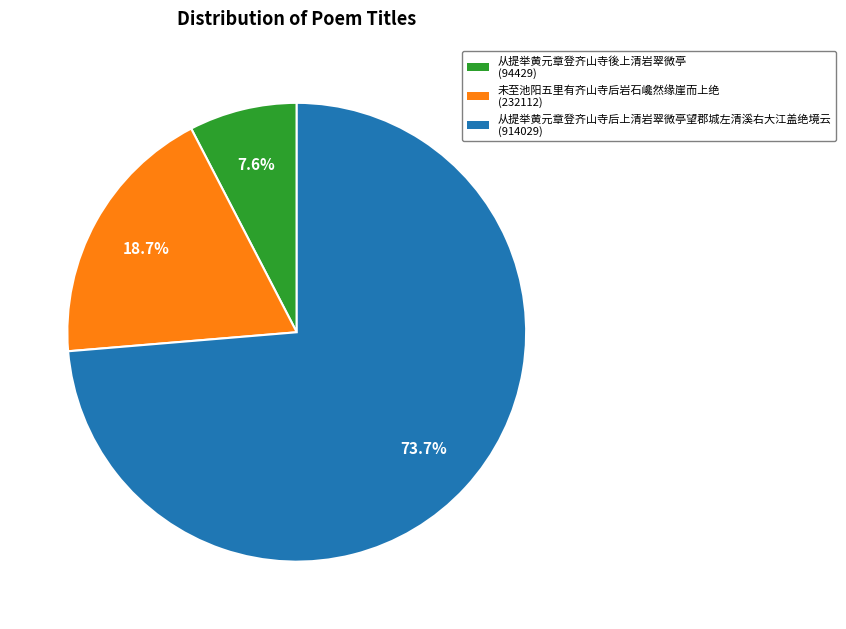

What is the largest slice in the pie chart?

从提举黄元章登齐山寺后上清岩翠微亭望郡城左清溪右大江盖绝境云